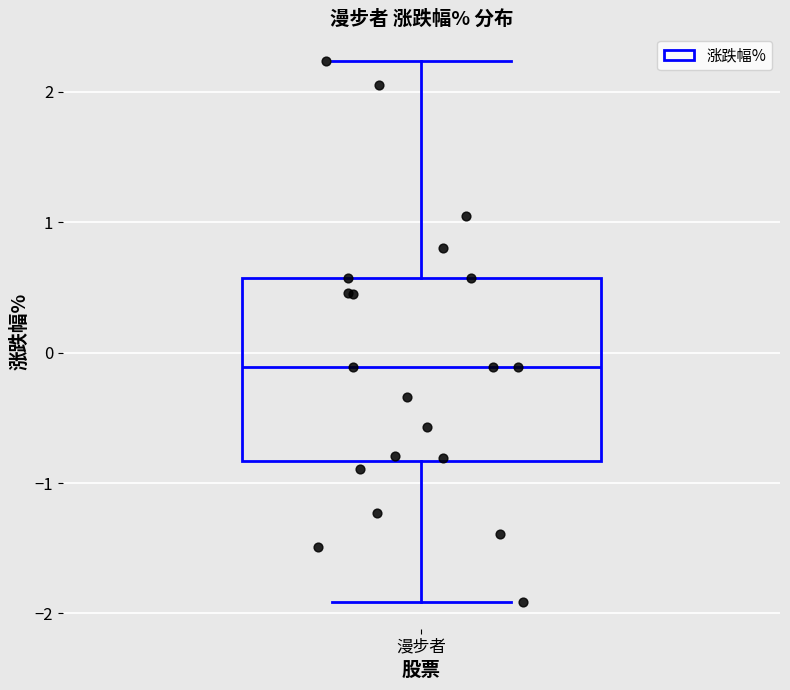

Where does the lower whisker of the box for 漫步者 end on the y-axis? The values are not printed on the chart, so give them approximately, as read against the axis.

-1.9